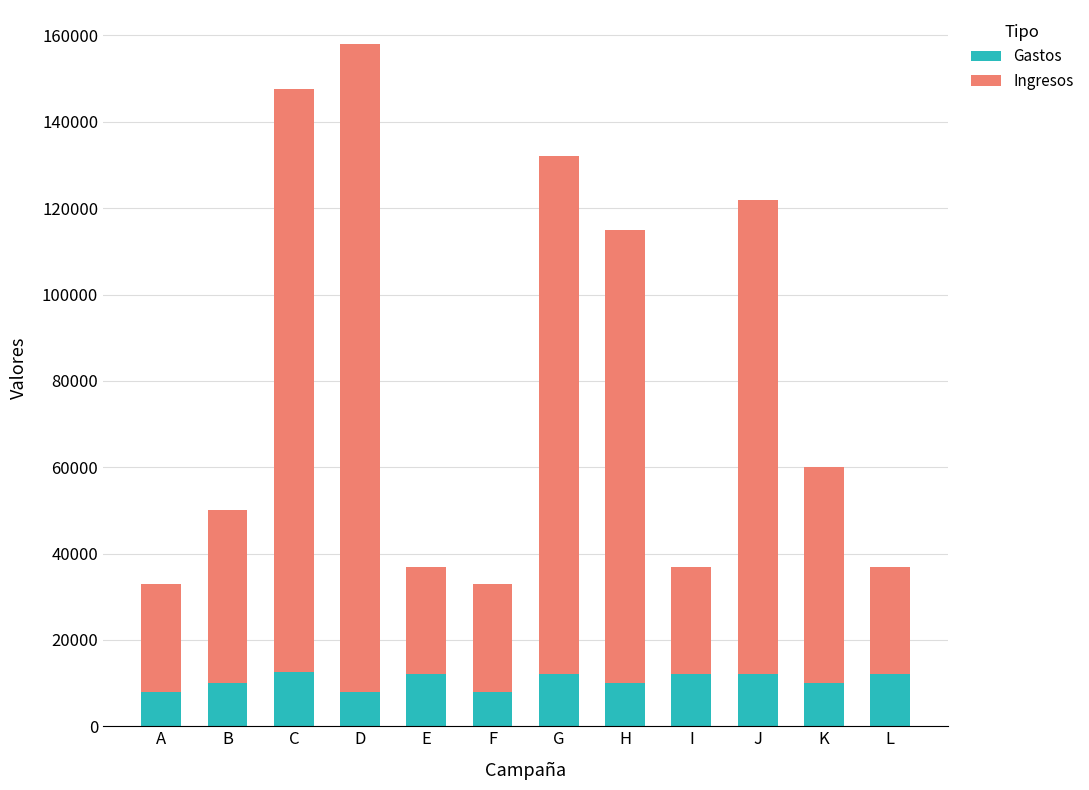

True or false: Gastos has a value of 12000 at I.

True